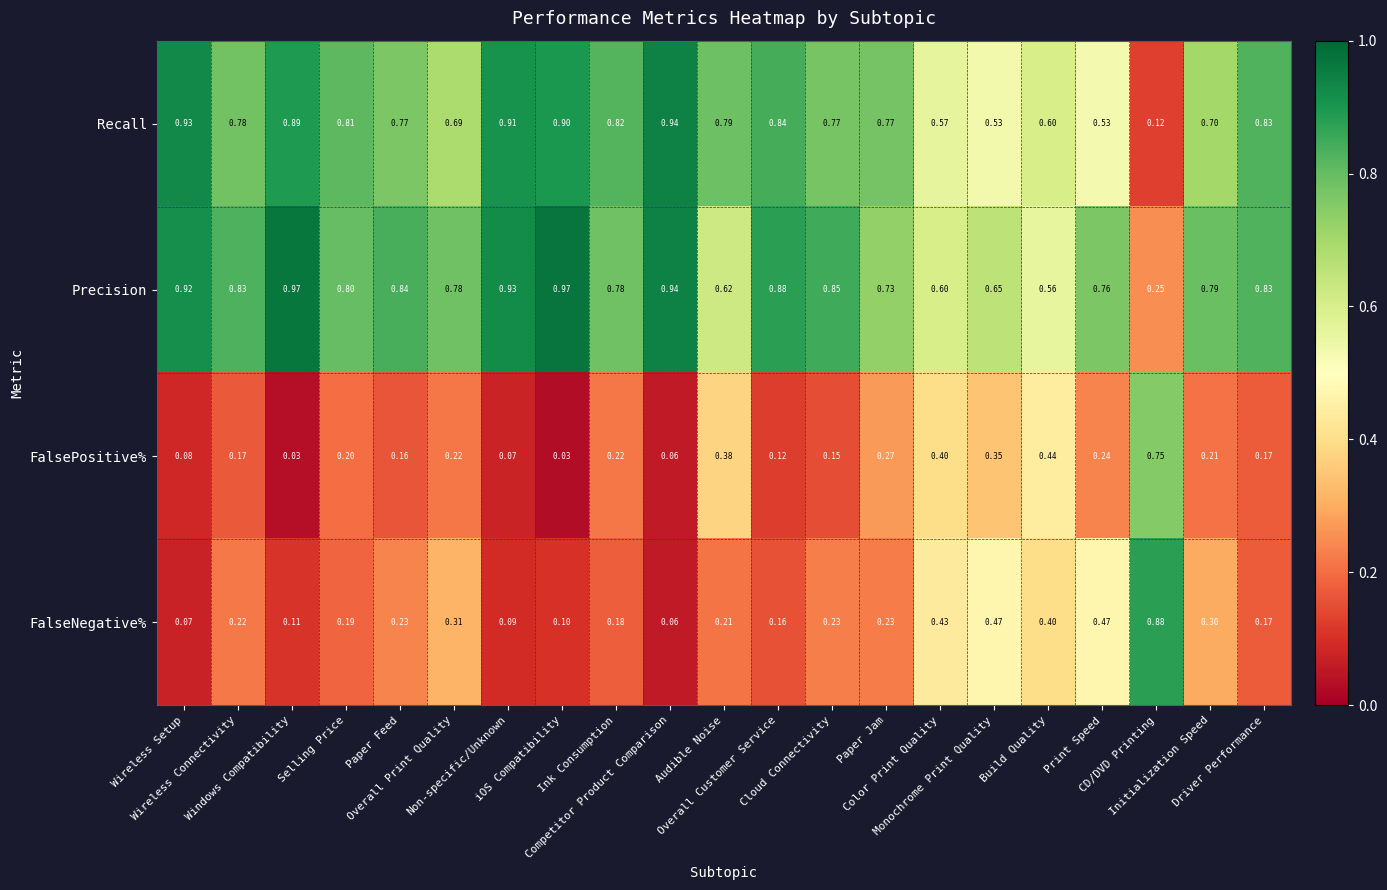

Rank the series by their maximum value, from highest to lowest.

Precision, Recall, FalseNegative%, FalsePositive%